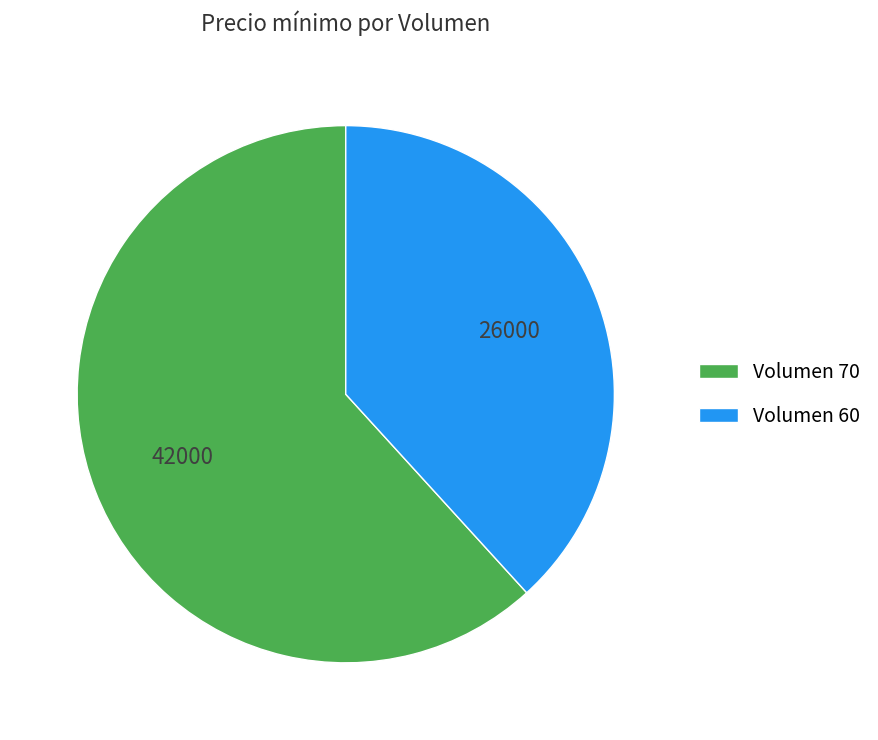

Rank the categories by value from lowest to highest.

Volumen 60, Volumen 70